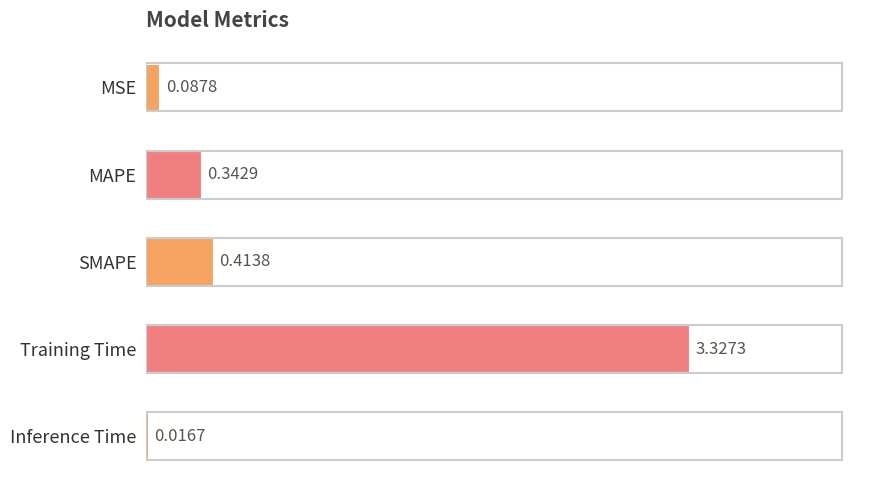

What is the label of the 1st bar from the bottom?

Inference Time